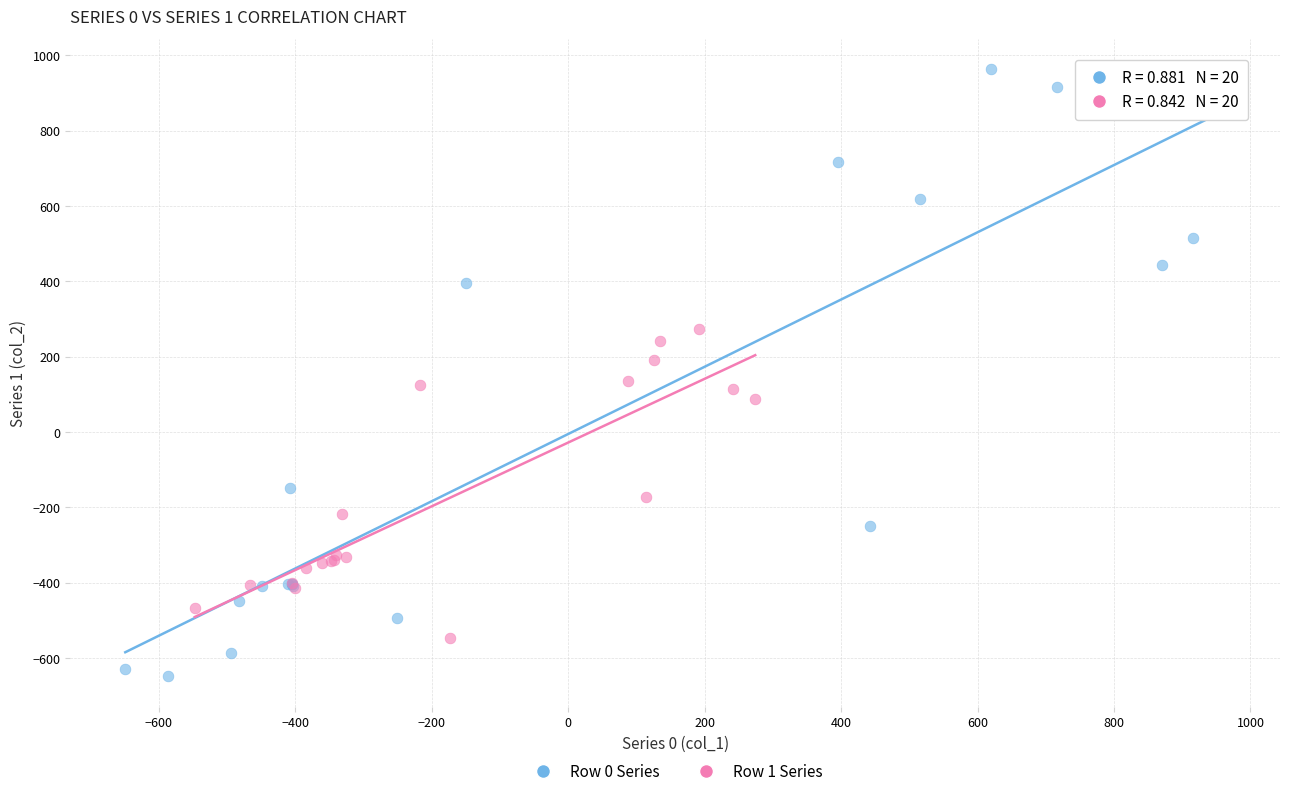

Which series reaches the minimum Y coordinate?

Row 0 Series